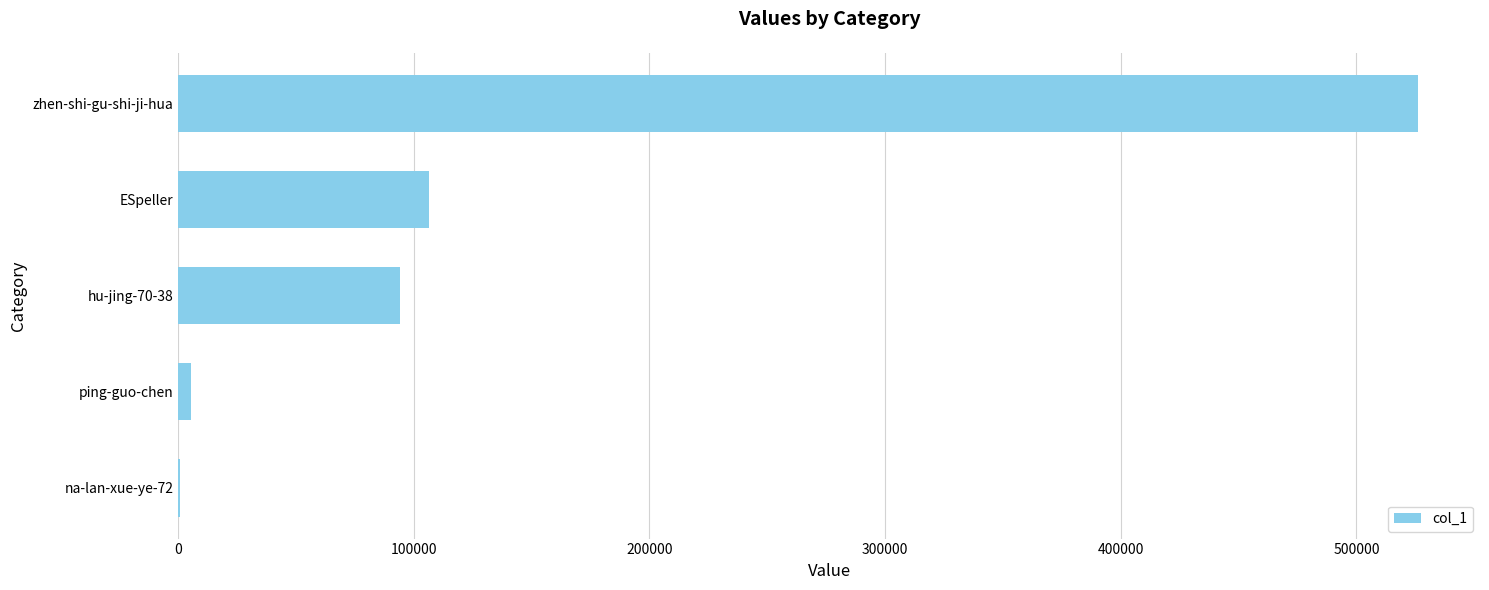

Is it true that the value at hu-jing-70-38 is 48039?

False